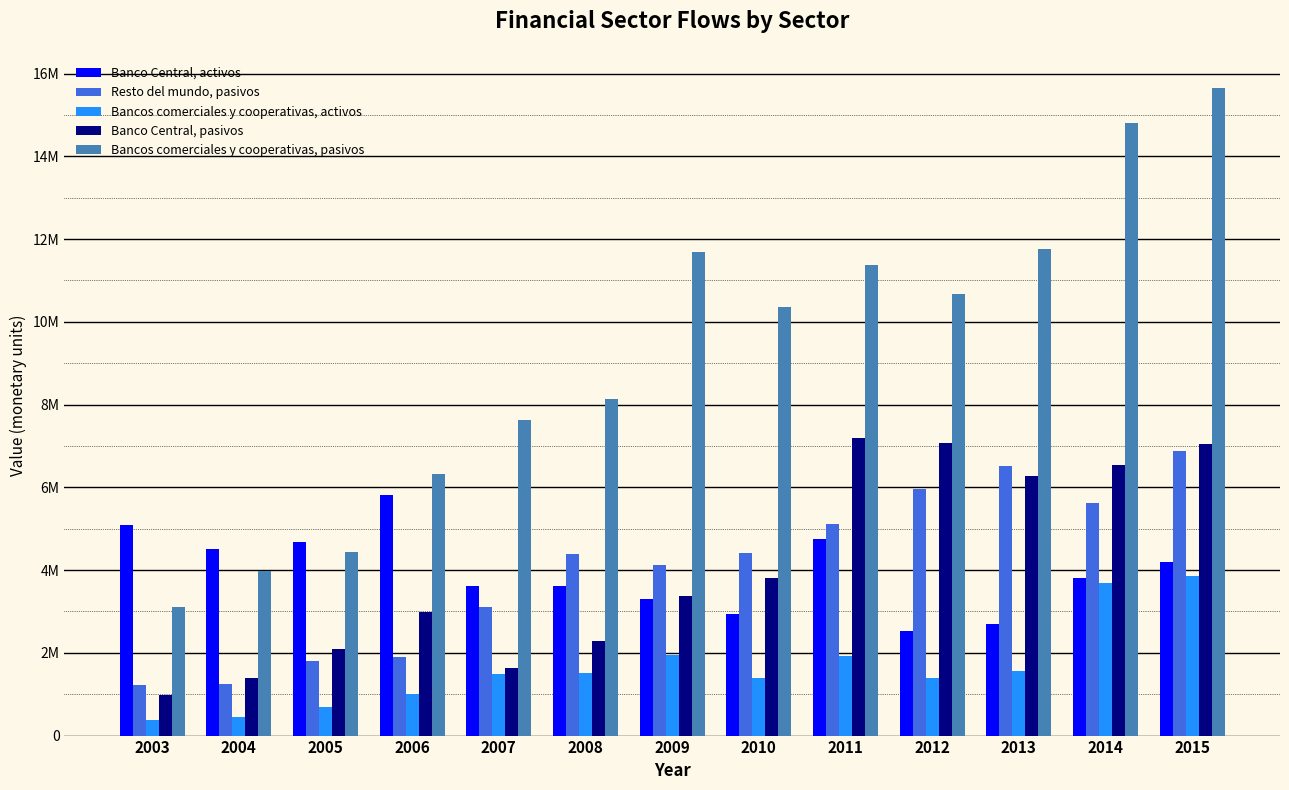

Which category has the highest value in the Banco Central, activos series?

2006